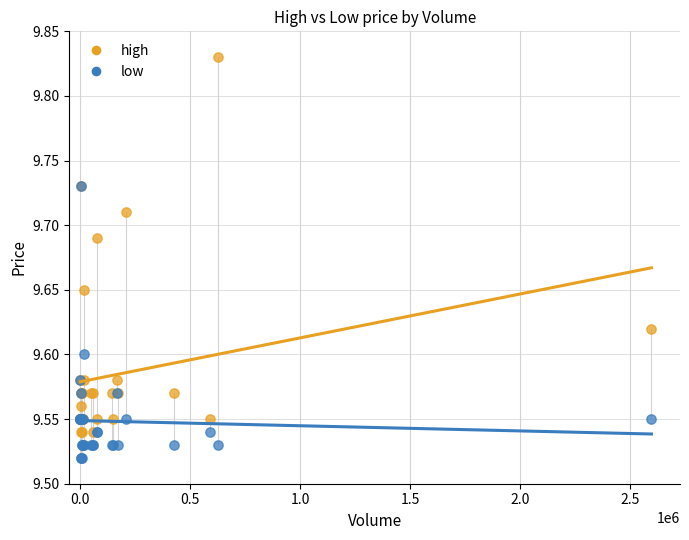

What are all the series names shown in the legend?

high, low